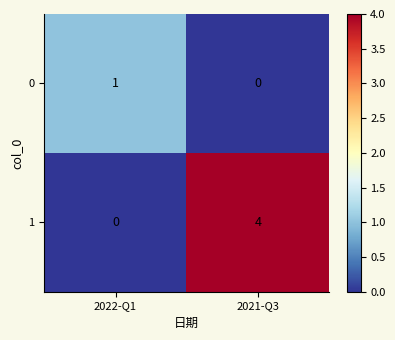

What is the difference between the 1 values at 2022-Q1 and 2021-Q3?

4